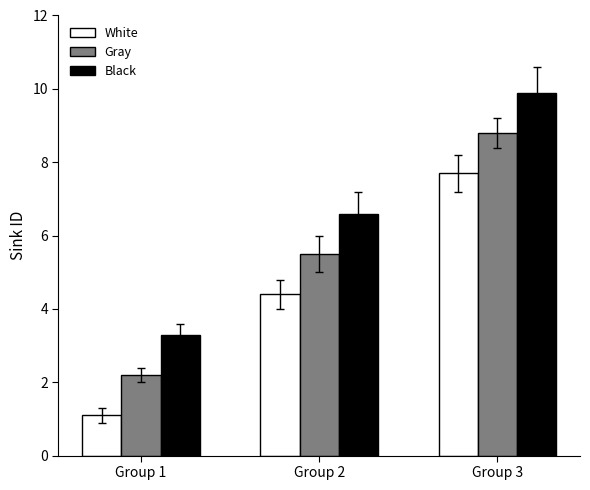

Reading right to left, extract all data points from this chart.

White: 7.7	4.4	1.1
Gray: 8.8	5.5	2.2
Black: 9.9	6.6	3.3